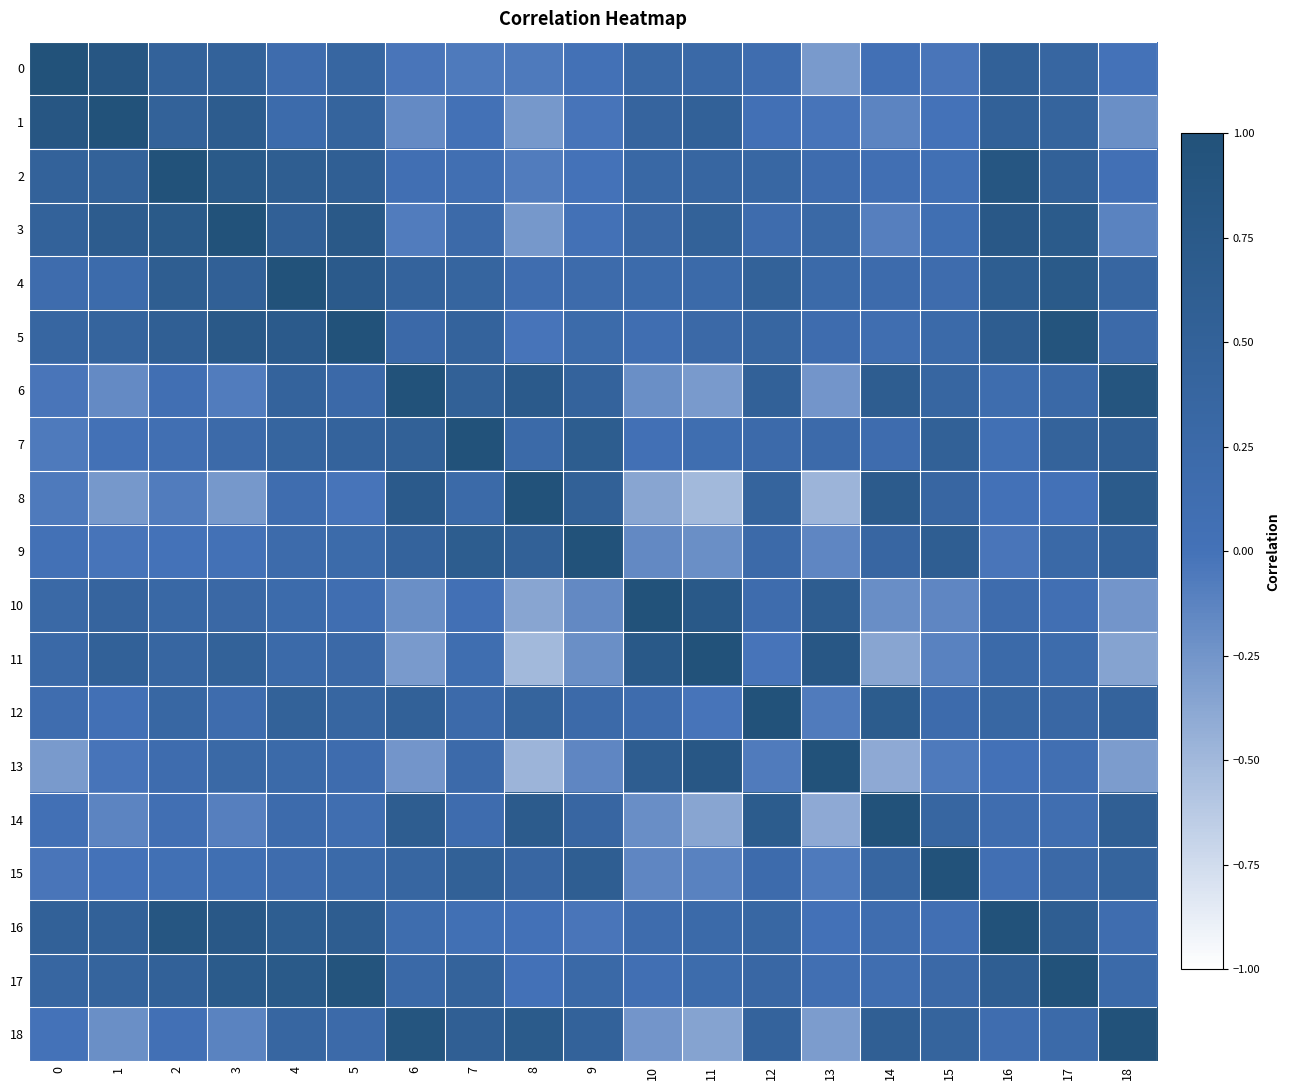

Which series has the largest range (max minus min)?

8